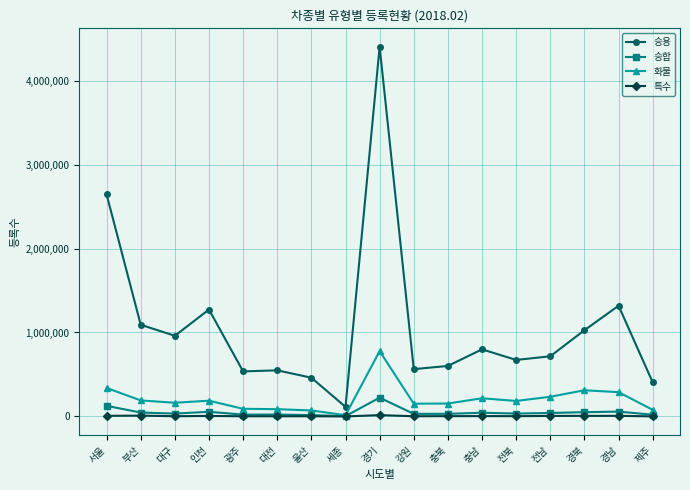

At which category is the sum across all series the highest?

경기